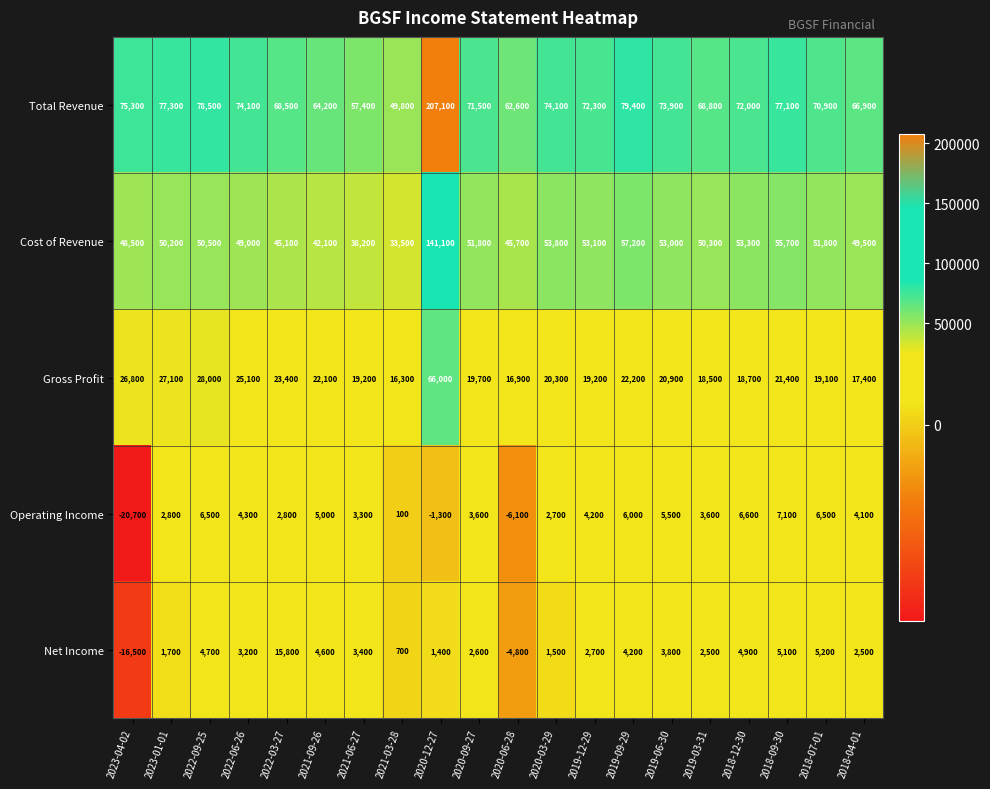

What is the total value across all series at 2021-06-27?

121500